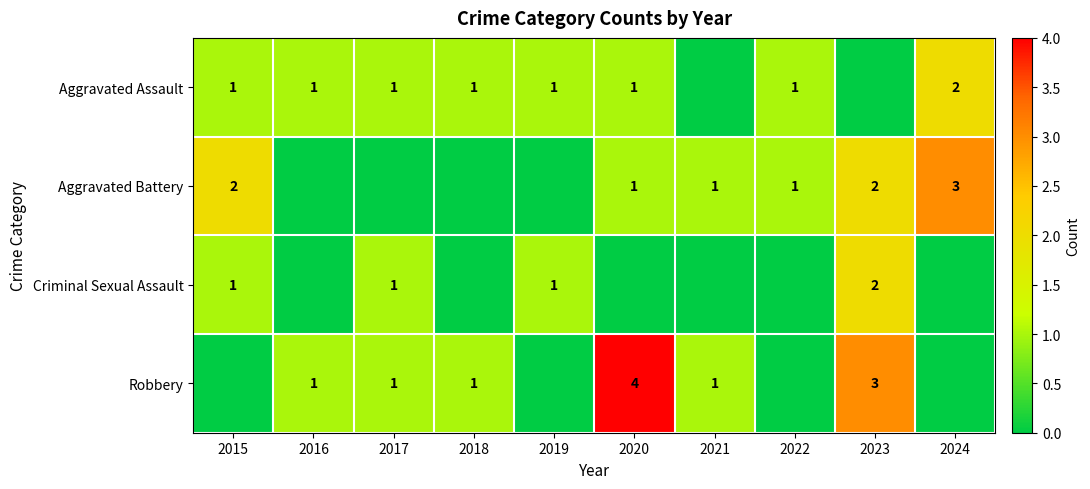

True or false: Criminal Sexual Assault has a value of 2 at 2015.

False